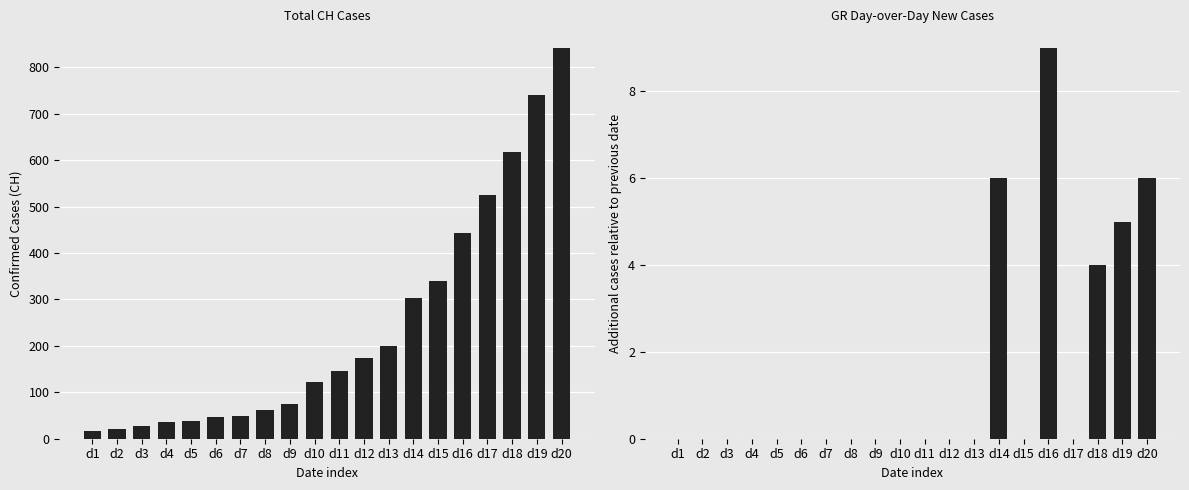

True or false: CH has a value of 86 at d11.

False